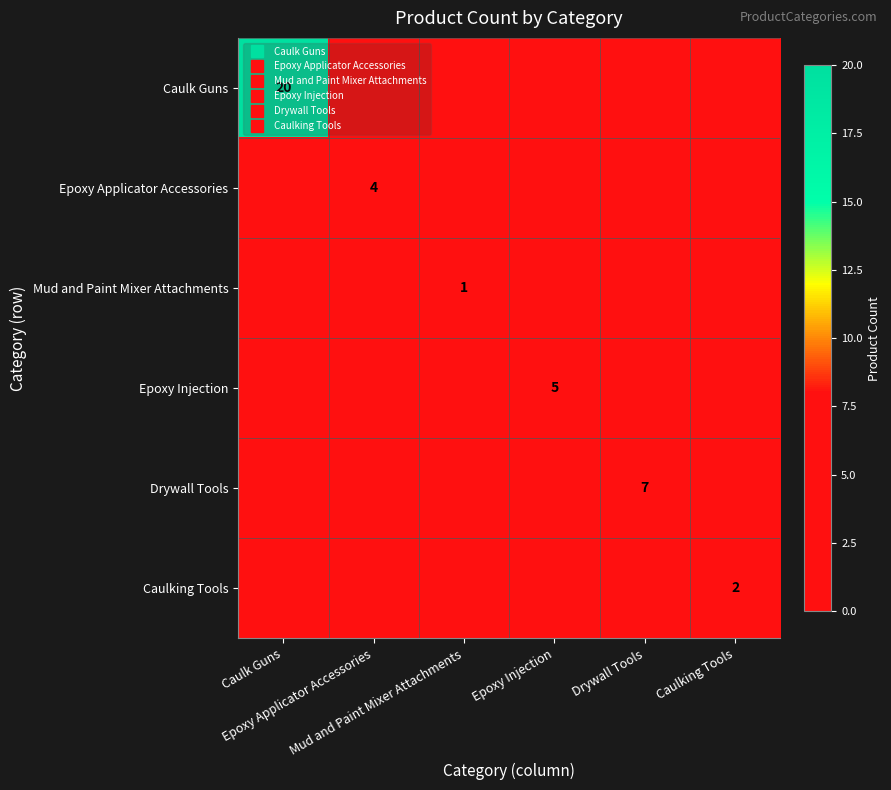

What is the difference between the maximum and second lowest values in the Mud and Paint Mixer Attachments series?

1